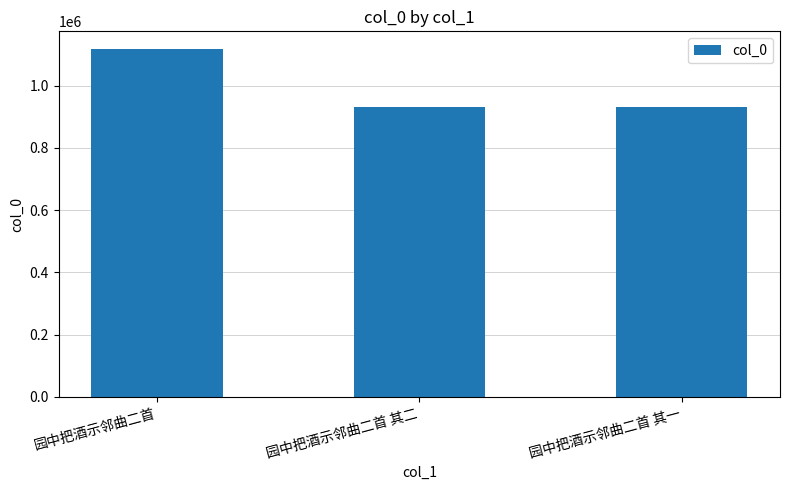

What is the label of the 2nd bar from the left?

园中把酒示邻曲二首 其二